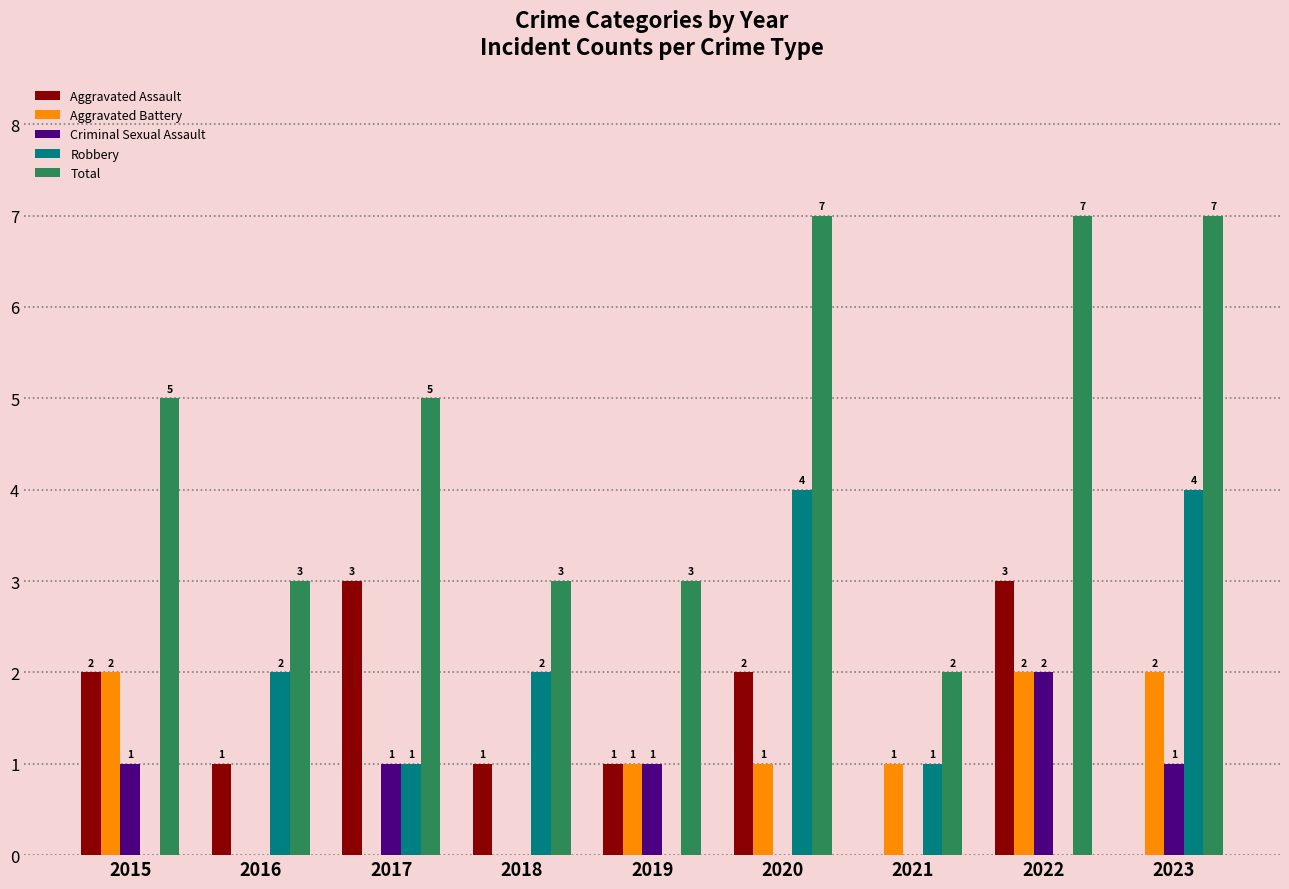

Which series changed the most between 2016 and 2023?

Total